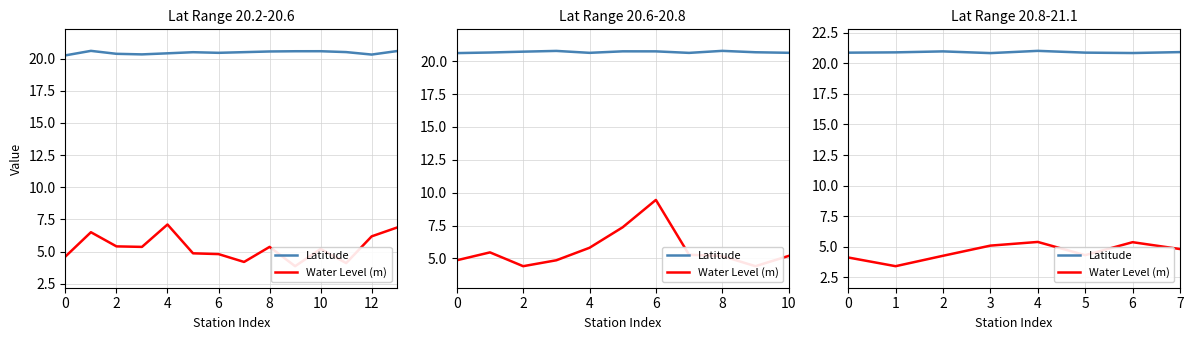

What is the highest value of the Latitude series?

21.0